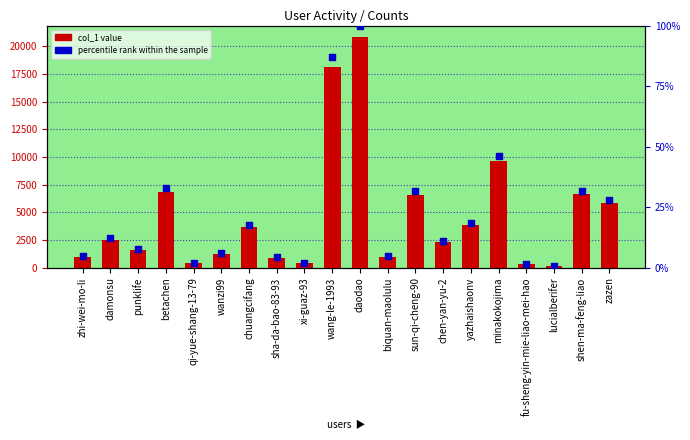

Which series contains the lowest Y value?

percentile rank within the sample